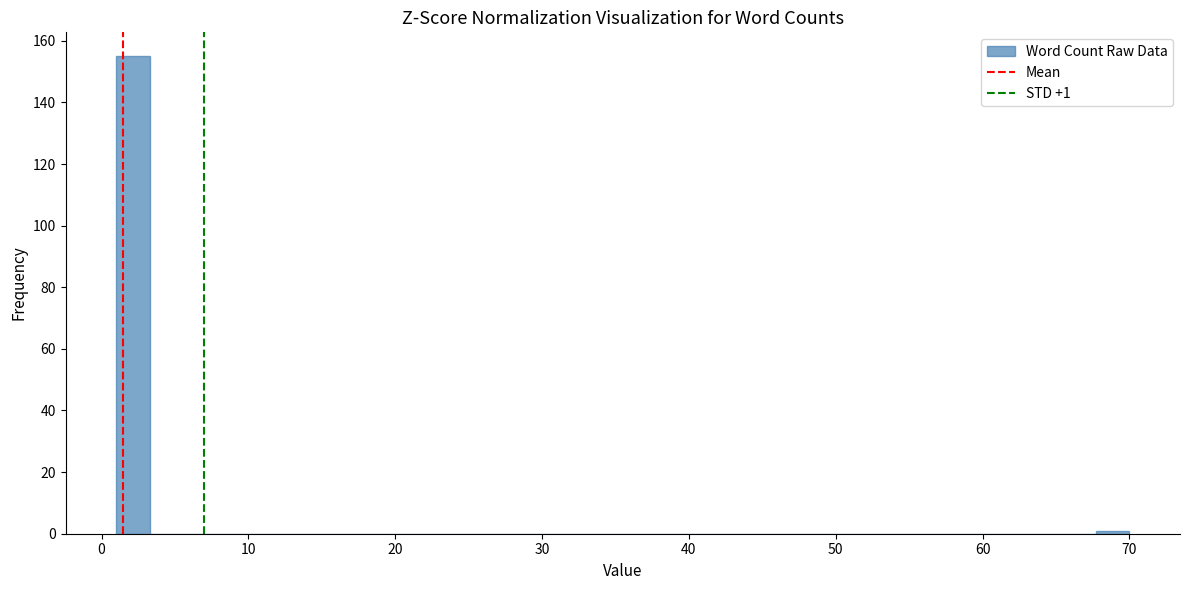

Around what value on the x-axis is the tallest bar? Give the approximate position of its centre, as read against the axis.

2